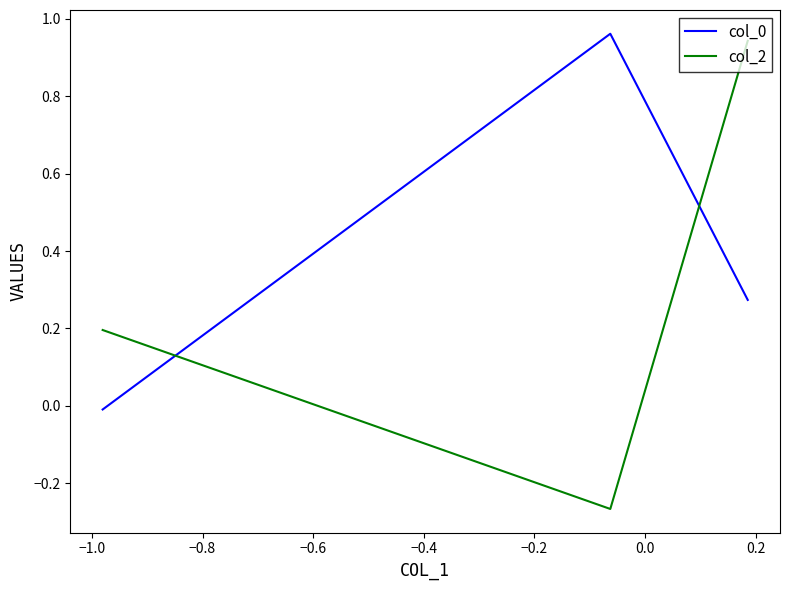

How many lines are shown in the chart?

2